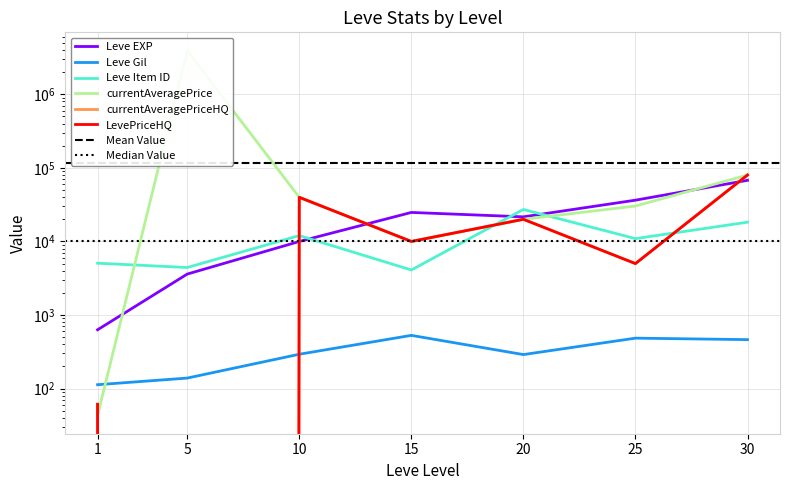

Reading left to right, what are all the values shown in this chart?

Leve EXP: 630.0	3600.0	9990.0	24790.0	21600.0	36390.0	67730.0
Leve Gil: 113.0	139.0	293.0	529.0	290.0	485.0	463.0
Leve Item ID: 5062.0	4422.0	12018.0	4095.0	27215.0	10924.0	18264.0
currentAveragePrice: 43.1	3927340.0	39800.0	10000.0	20000.0	30290.0	80024.0
currentAveragePriceHQ: 61.2	0.0	39800.0	10000.0	20000.0	5000.0	80024.0
LevePriceHQ: 61.2	0.0	39800.0	10000.0	20000.0	5000.0	80024.0